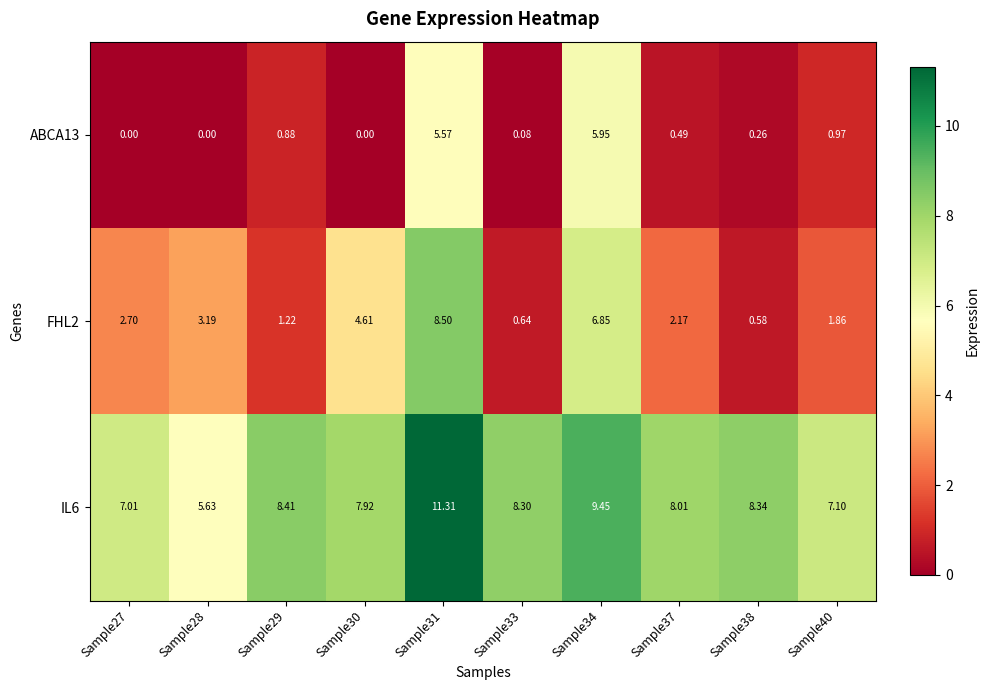

Between Sample29 and Sample40, which series saw the biggest shift?

IL6